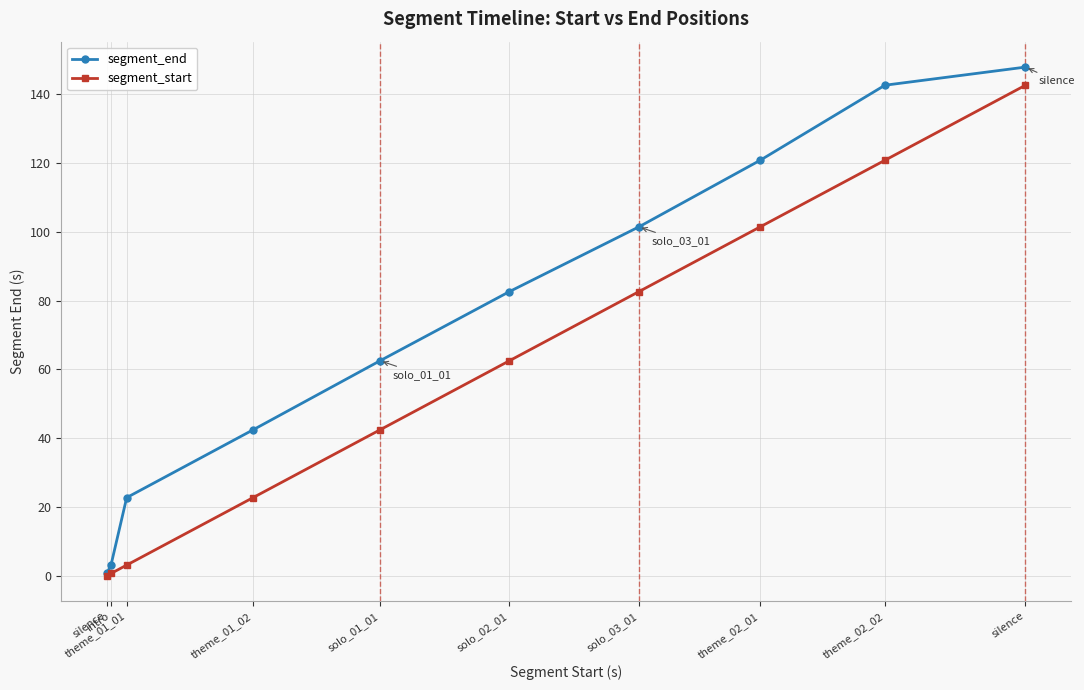

Which label corresponds to the smallest value in the chart?

silence